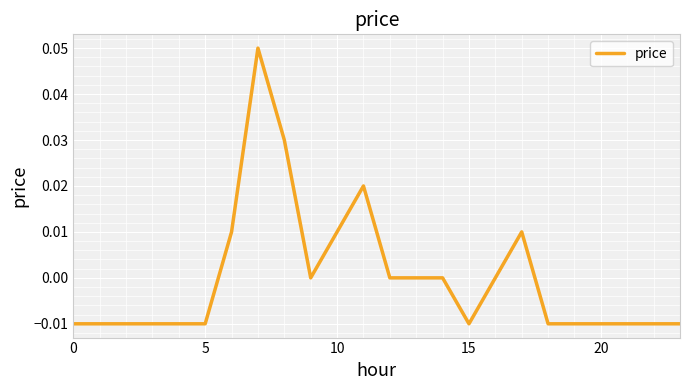

What is the maximum value shown in the chart?

0.1